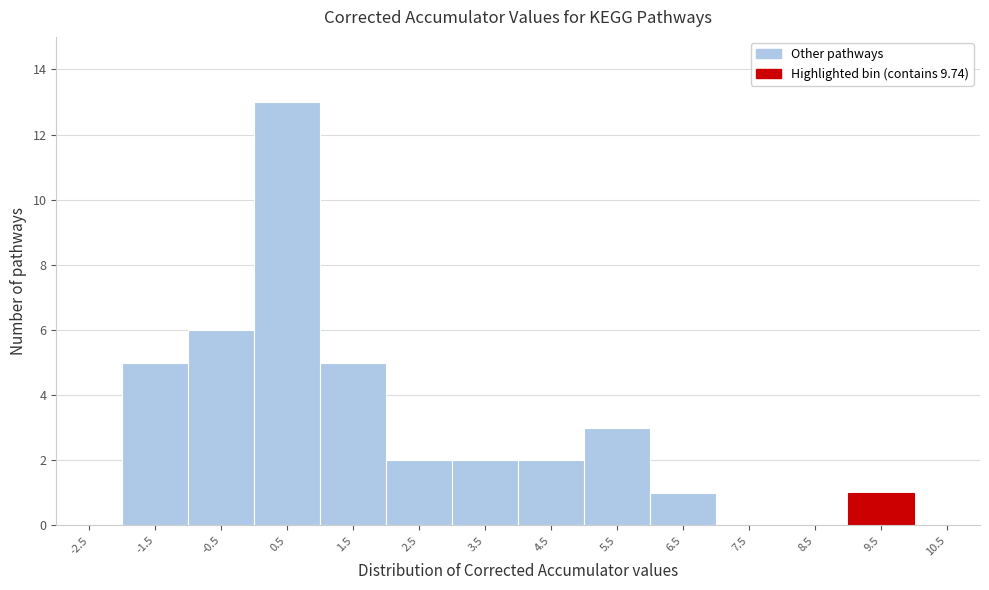

How tall is the bar that spans 3 to 4 on the x-axis? The values are not printed on the chart, so give them approximately, as read against the axis.

2